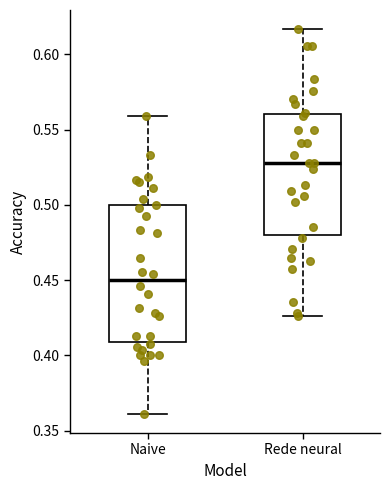

Reading left to right, transcribe this box plot: for each box, give where its median line is, the range the box spans, and where its two whiskers end, as read against the y-axis. The values are not printed on the chart, so give them approximately, as read against the axis.

Naive: median 0.450, box 0.410 to 0.500, whiskers 0.360 to 0.560
Rede neural: median 0.530, box 0.480 to 0.560, whiskers 0.425 to 0.615